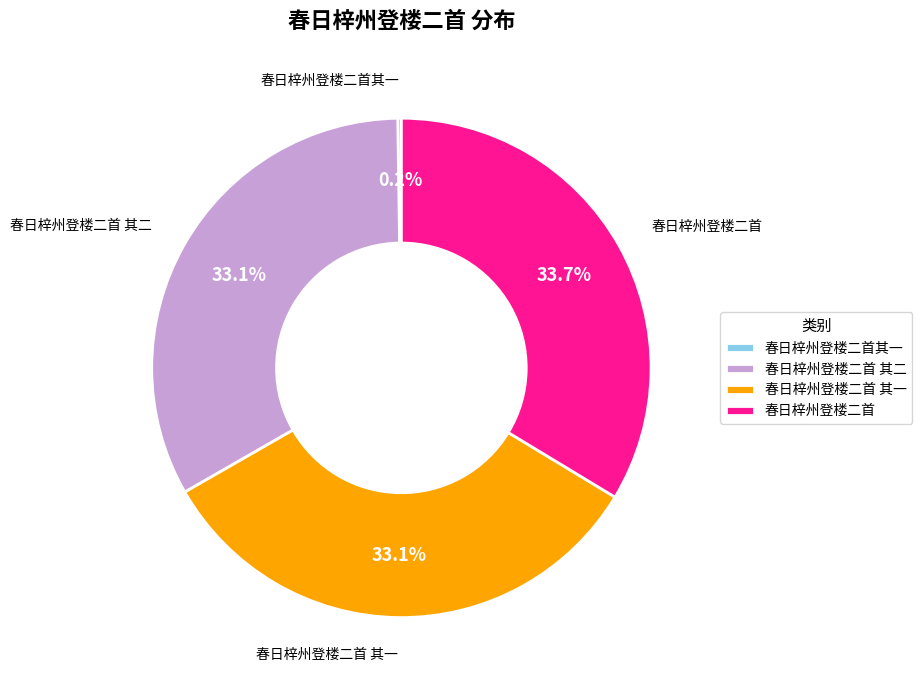

What percentage is the 春日梓州登楼二首 slice, to the nearest percent?

34%